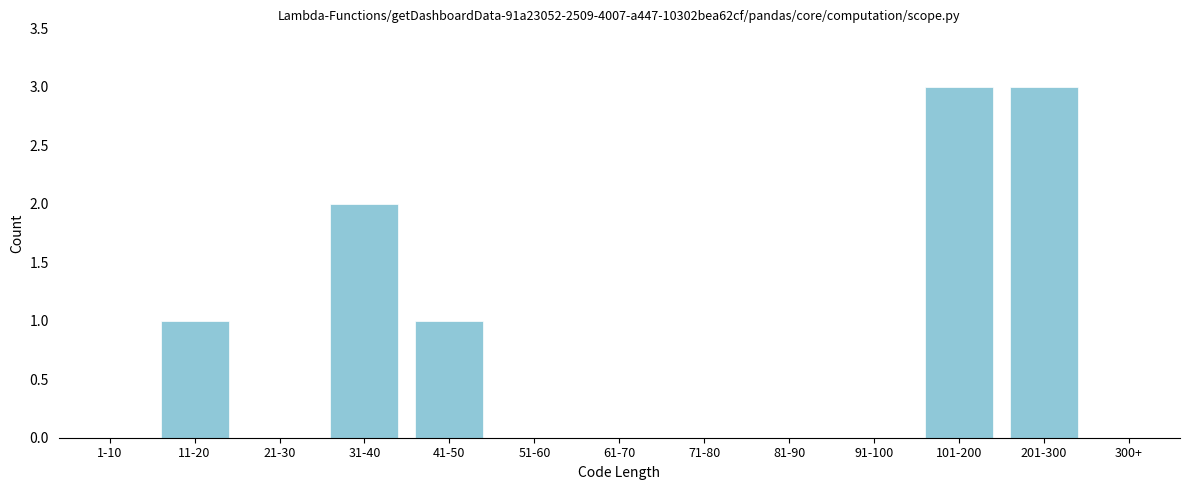

Reading left to right, extract all data points from this chart.

1-10=0	11-20=1	21-30=0	31-40=2	41-50=1	51-60=0	61-70=0	71-80=0	81-90=0	91-100=0	101-200=3	201-300=3	300+=0